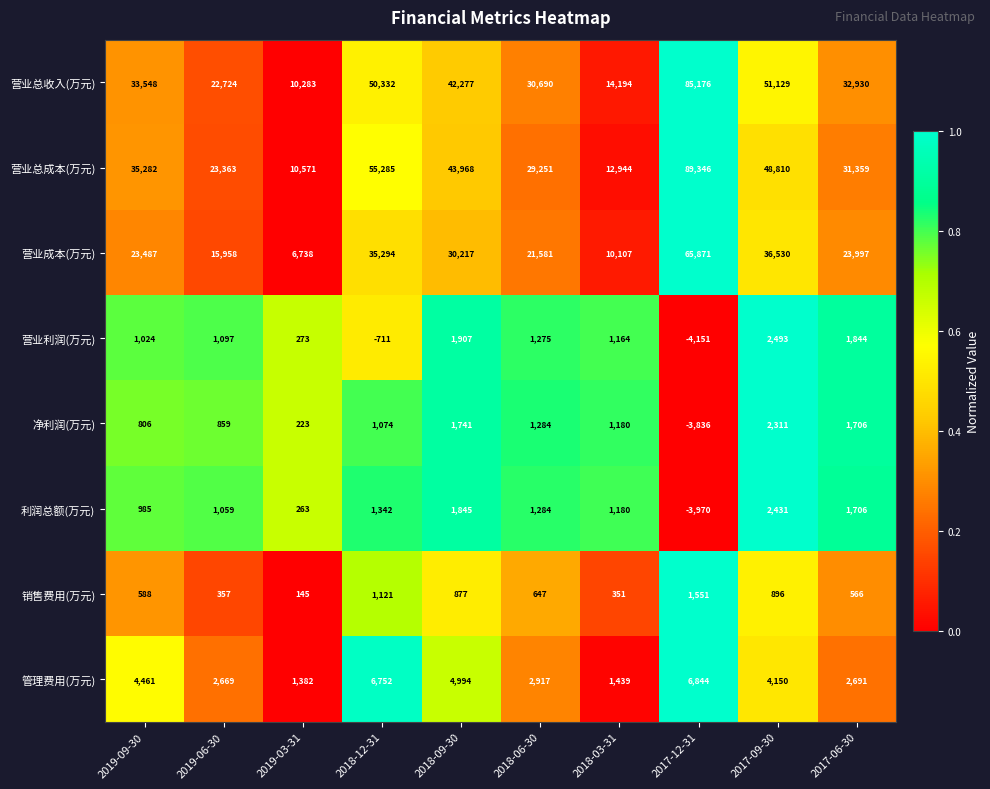

What is the sum of all 营业总收入(万元) values?

373283